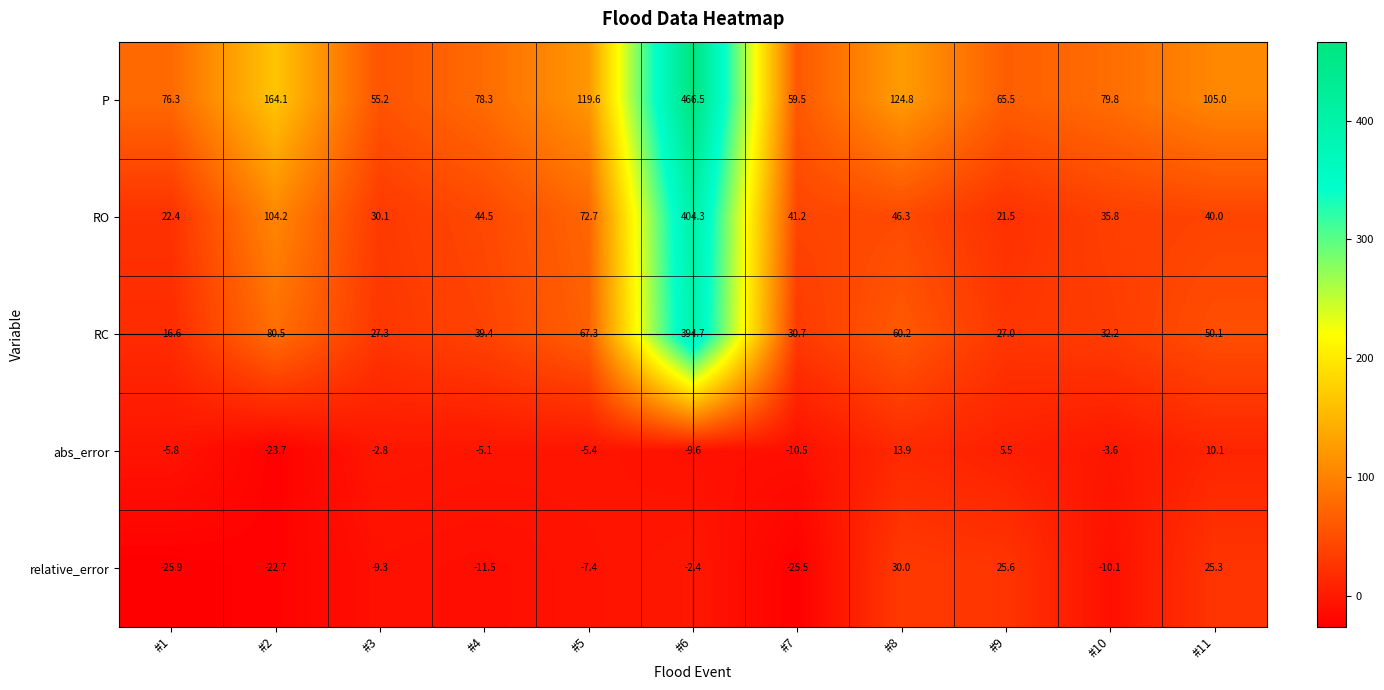

Which series has the largest total across all categories?

P